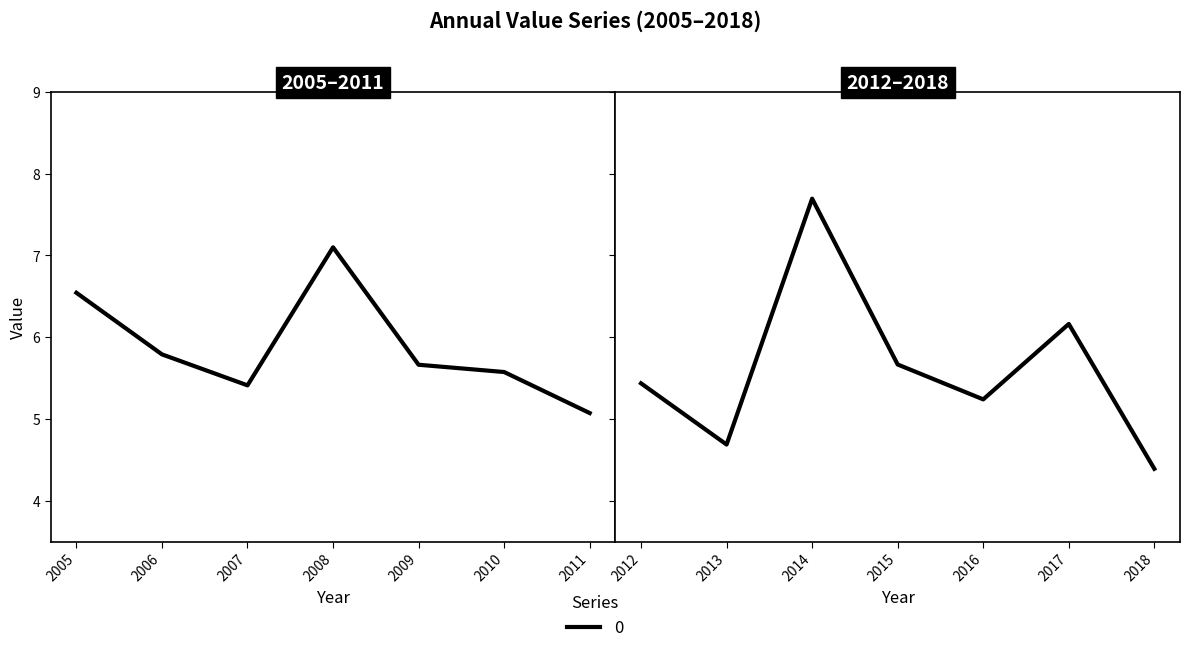

At which category does the data reach its first local peak?

2008